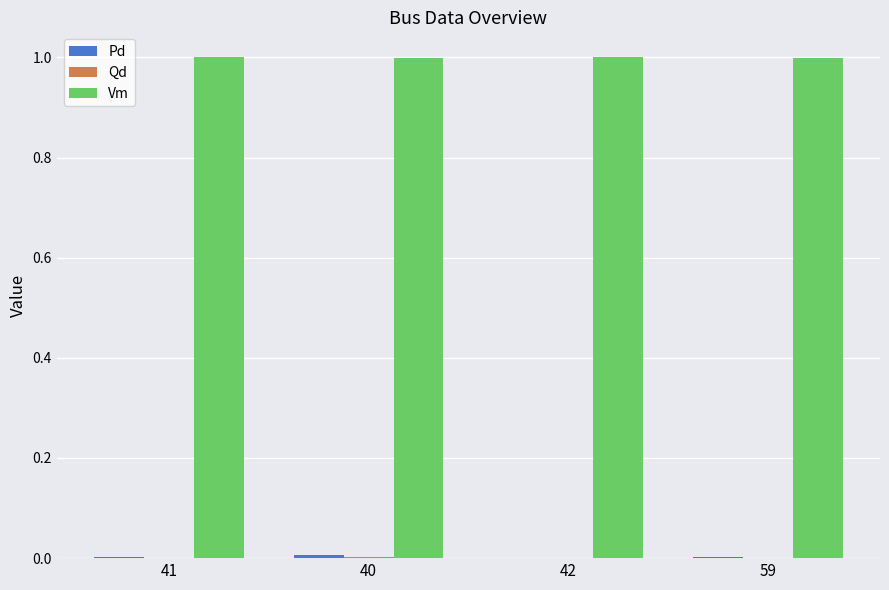

Are the bars grouped side by side (vs. stacked)?

Yes